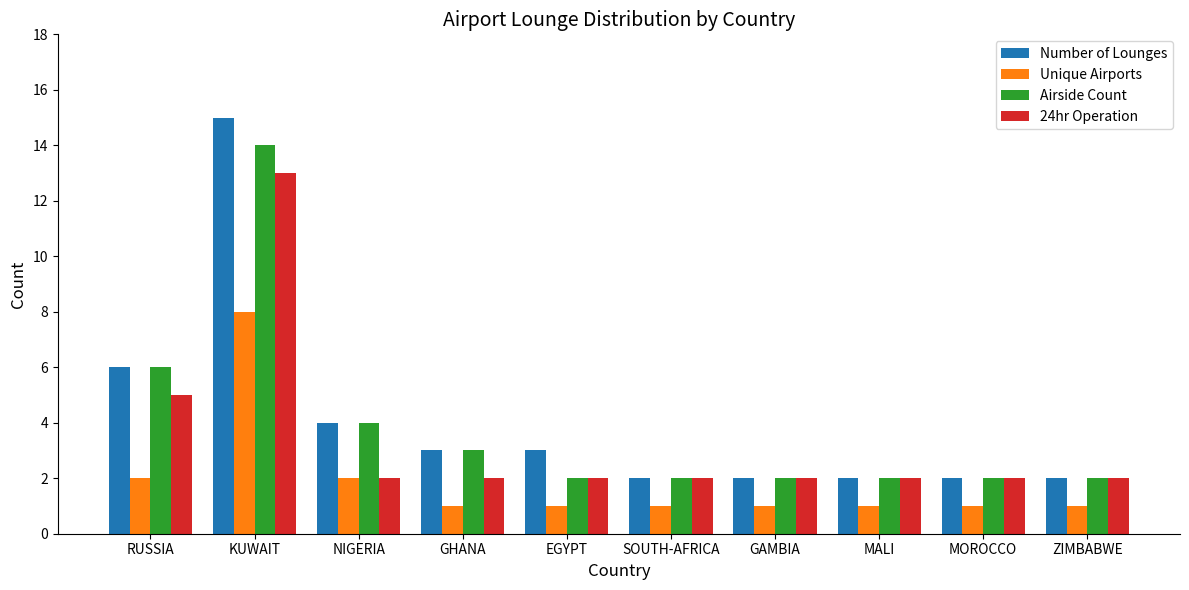

Reading left to right, extract all data points from this chart.

Number of Lounges: 6	15	4	3	3	2	2	2	2	2
Unique Airports: 2	8	2	1	1	1	1	1	1	1
Airside Count: 6	14	4	3	2	2	2	2	2	2
24hr Operation: 5	13	2	2	2	2	2	2	2	2